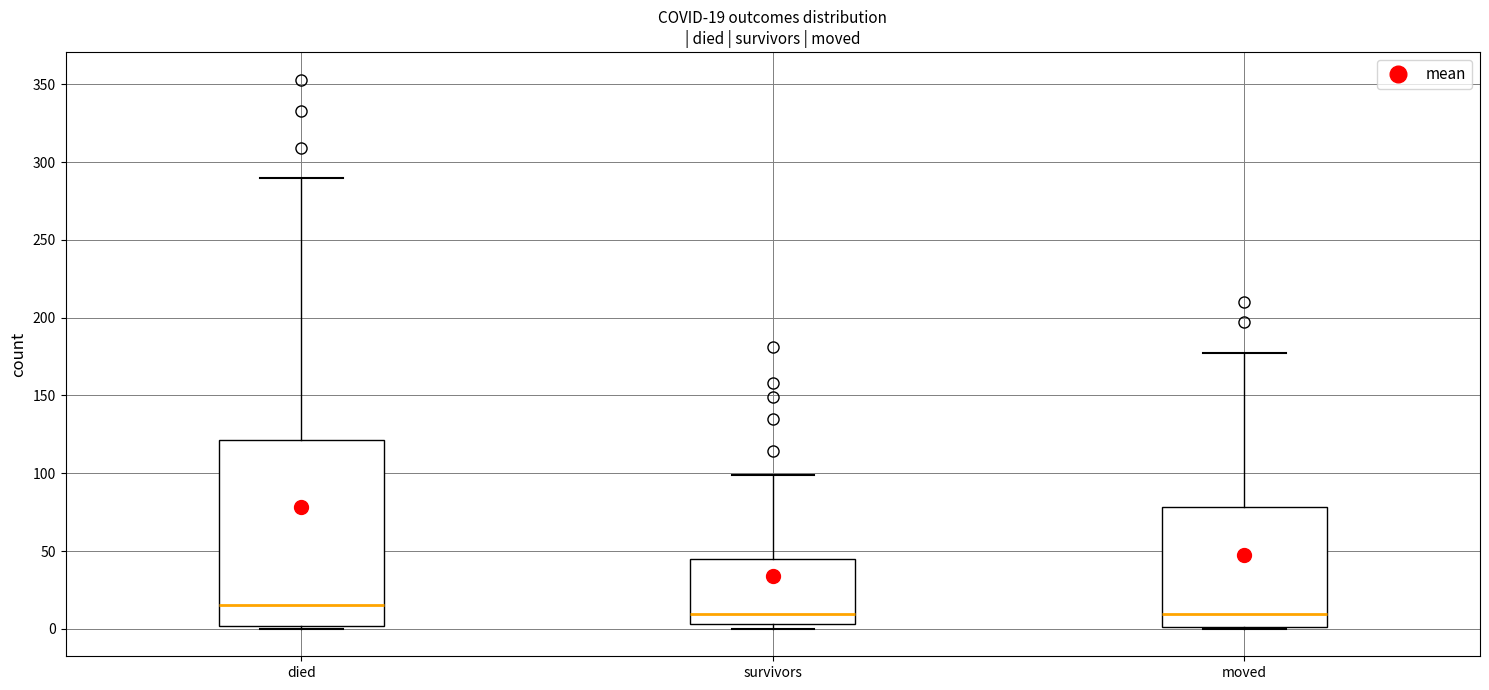

Which box is the tallest, from its lower edge to its upper edge?

died